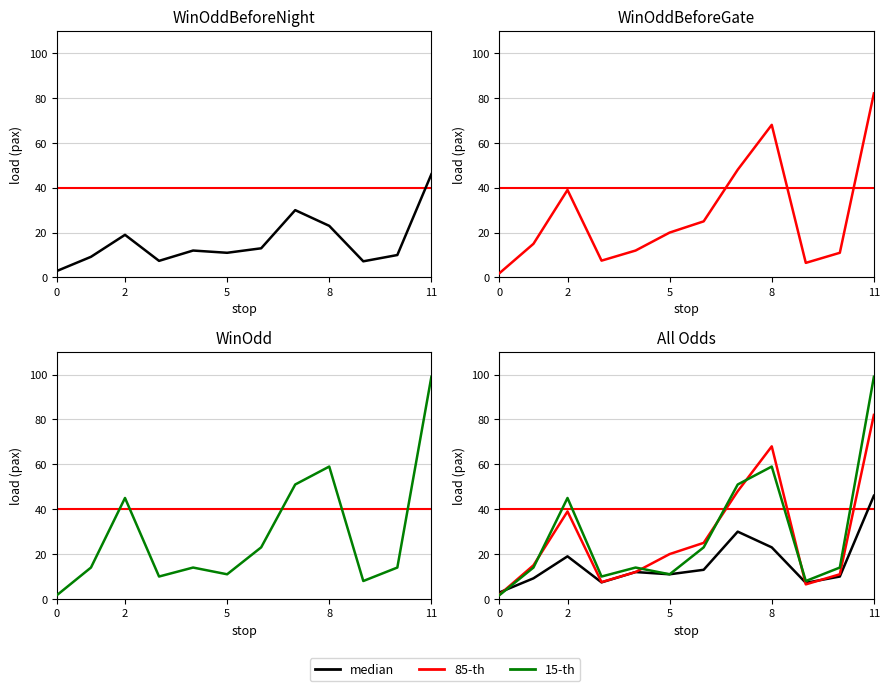

Is it true that median equals 7.1 at 11?

False